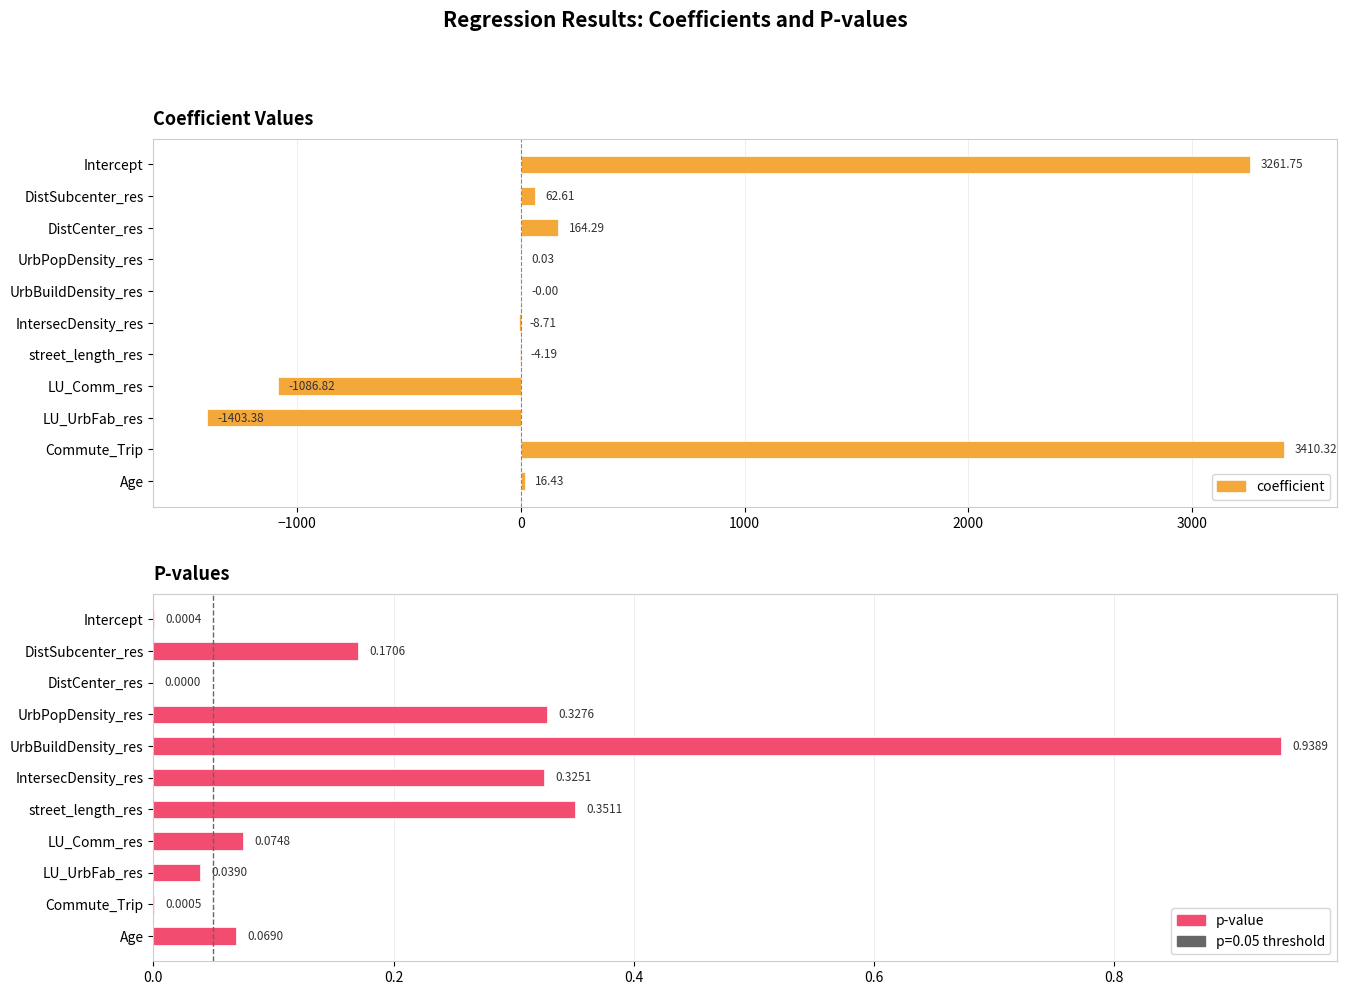

Is it true that coefficient equals -2.1 at IntersecDensity_res?

False